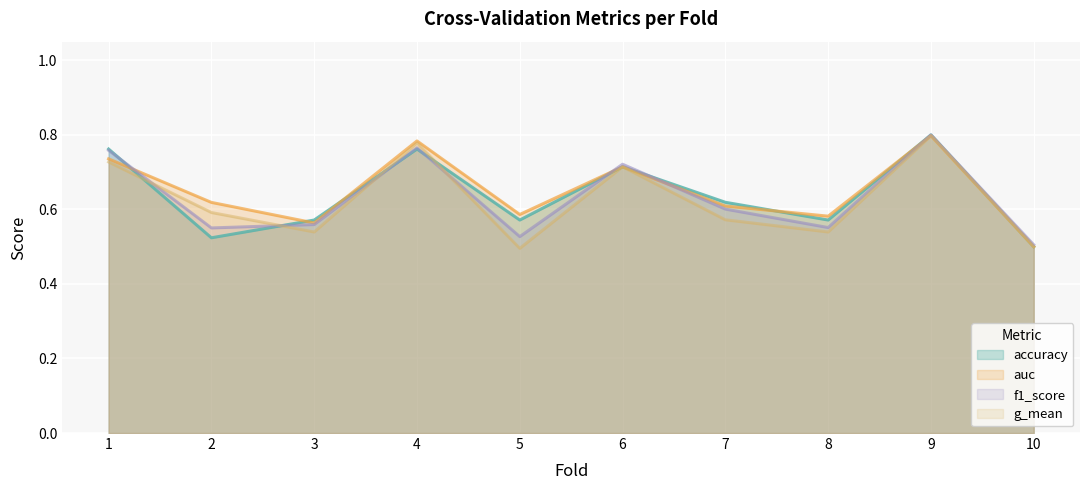

Where do f1_score and g_mean first cross each other?

1 and 2